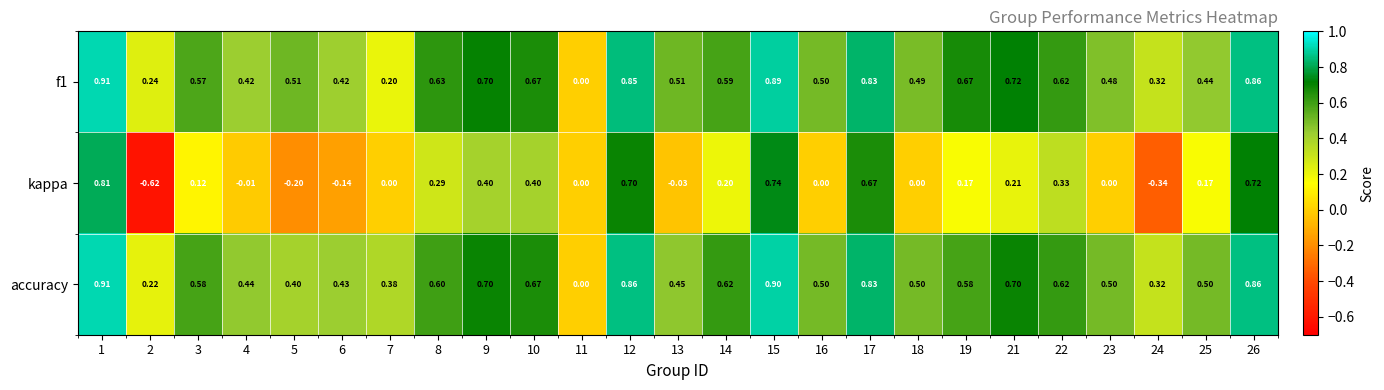

Is the value of accuracy at 9 greater than the value of kappa at 18?

Yes